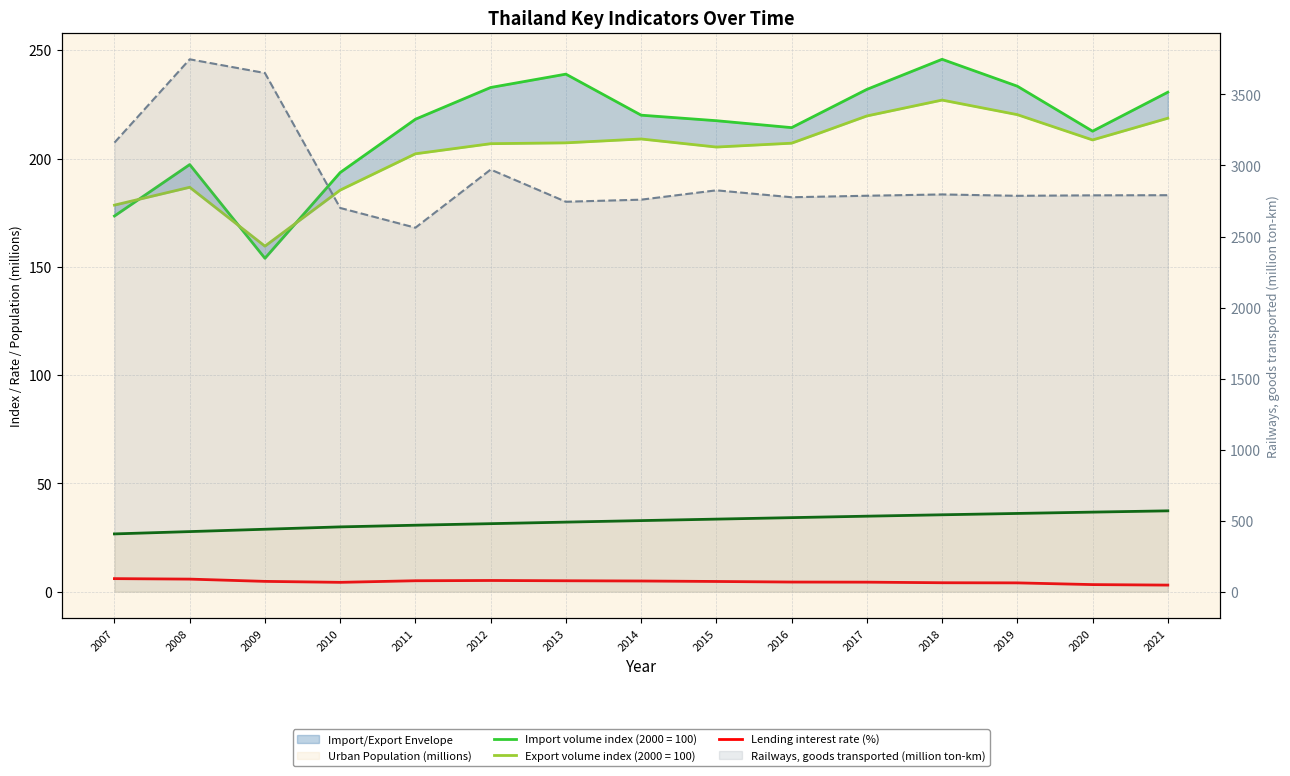

Does the chart display data point markers on the line(s)?

No